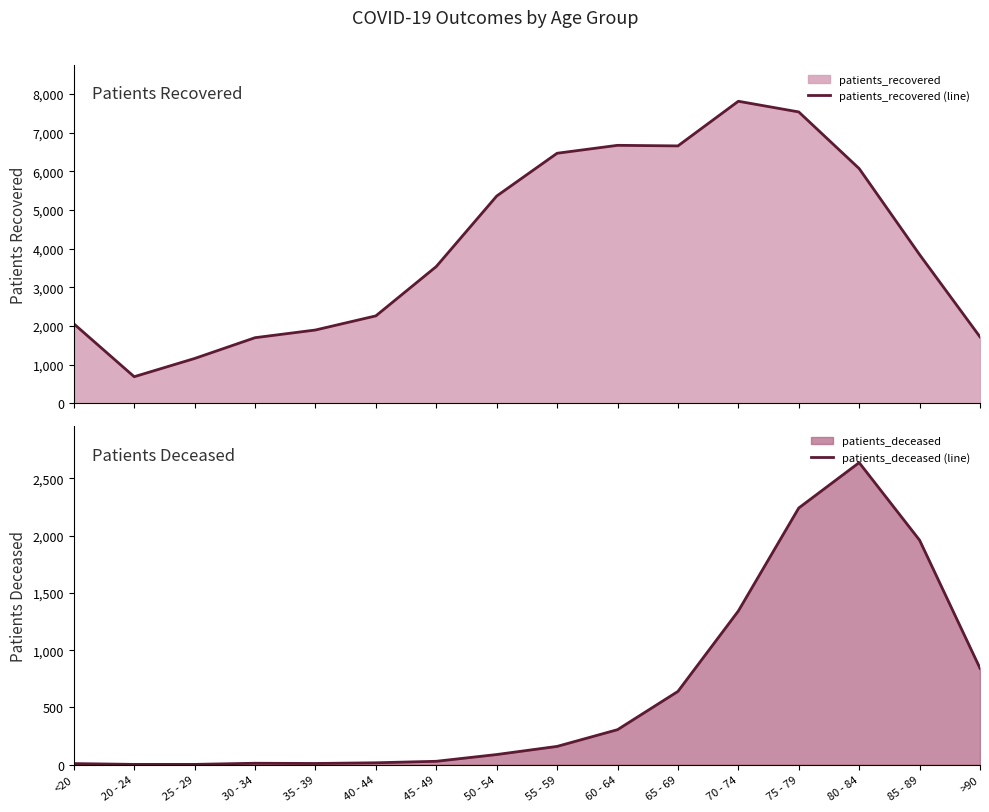

Which has a higher value, 70 - 74 or 65 - 69?

70 - 74